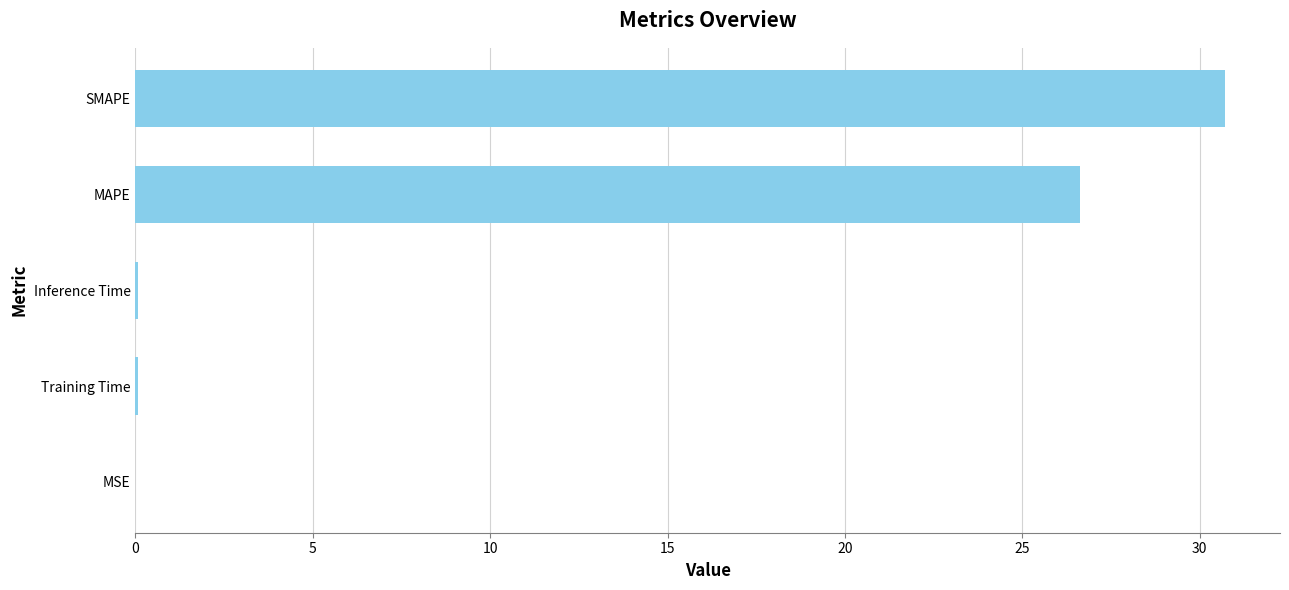

True or false: the data shows 30.7 at SMAPE.

True